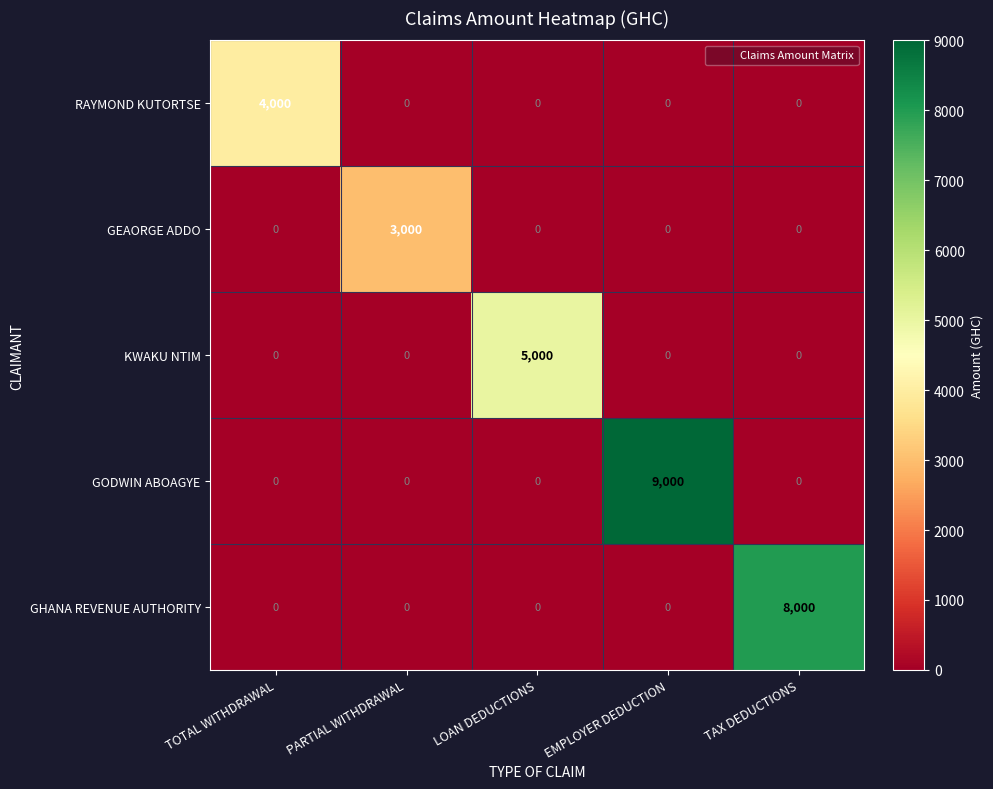

What is the difference between the GHANA REVENUE AUTHORITY values at TAX DEDUCTIONS and LOAN DEDUCTIONS?

8000